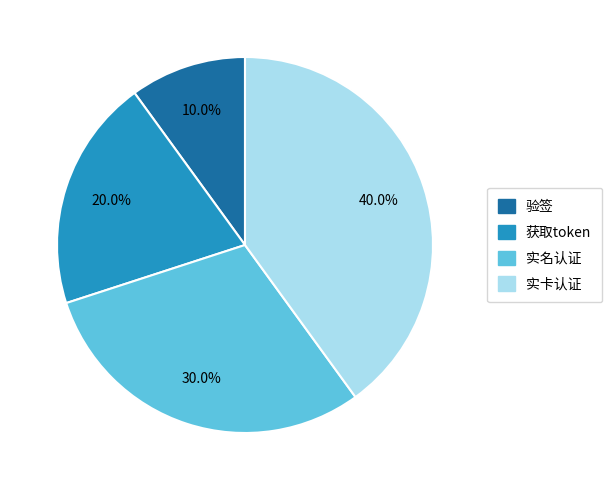

What is the ratio of the value at 验签 to the value at 实名认证?

0.3